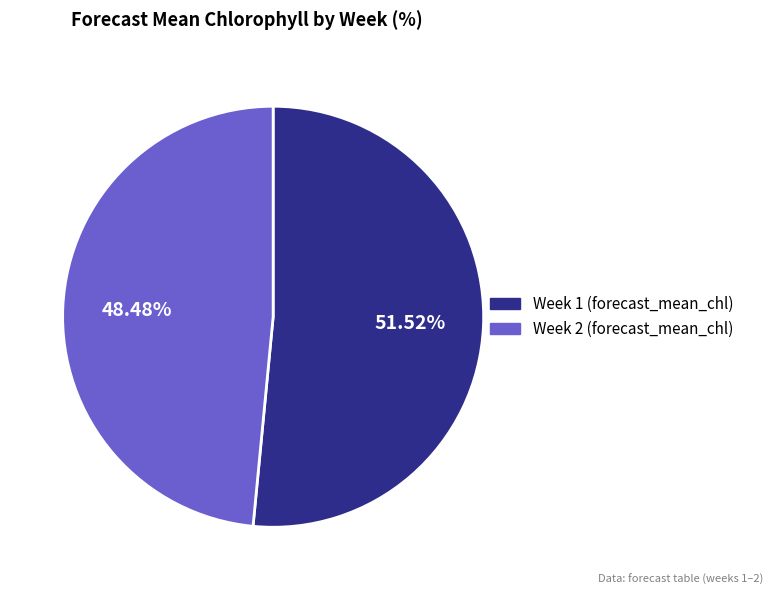

Is it true that Week 2 is 42% of the pie?

False